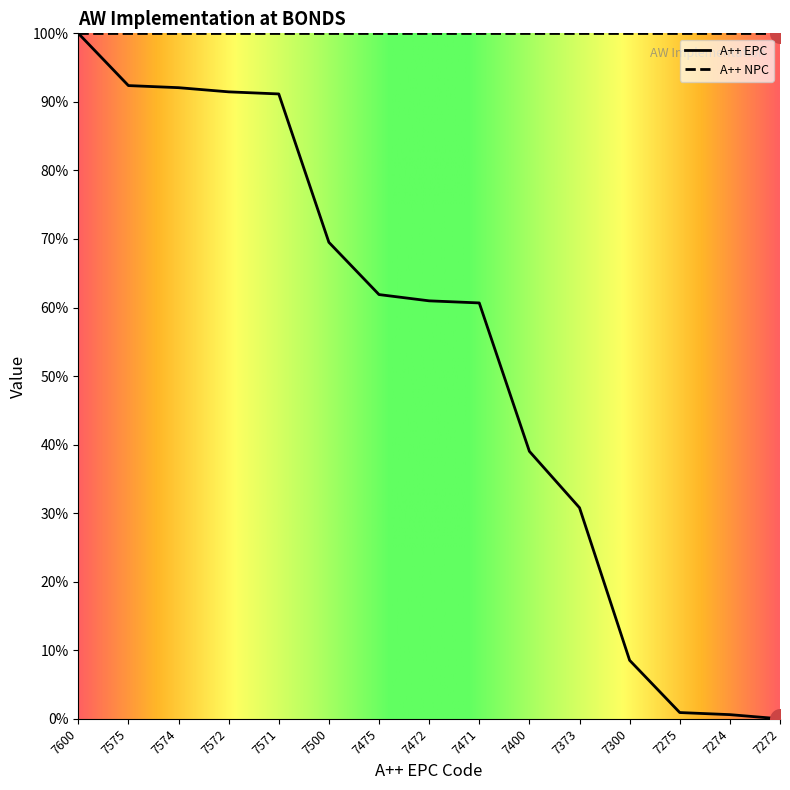

Between 7574 and 7275, which is larger?

7574